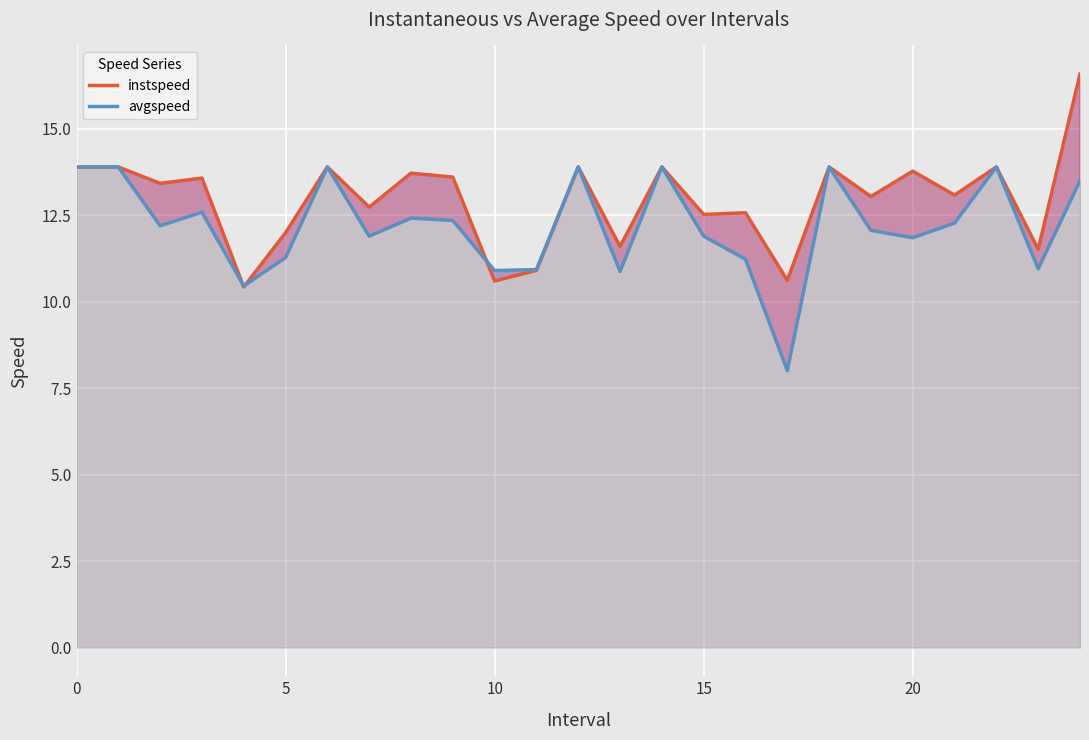

Is it true that instspeed equals 2.9 at 18?

False